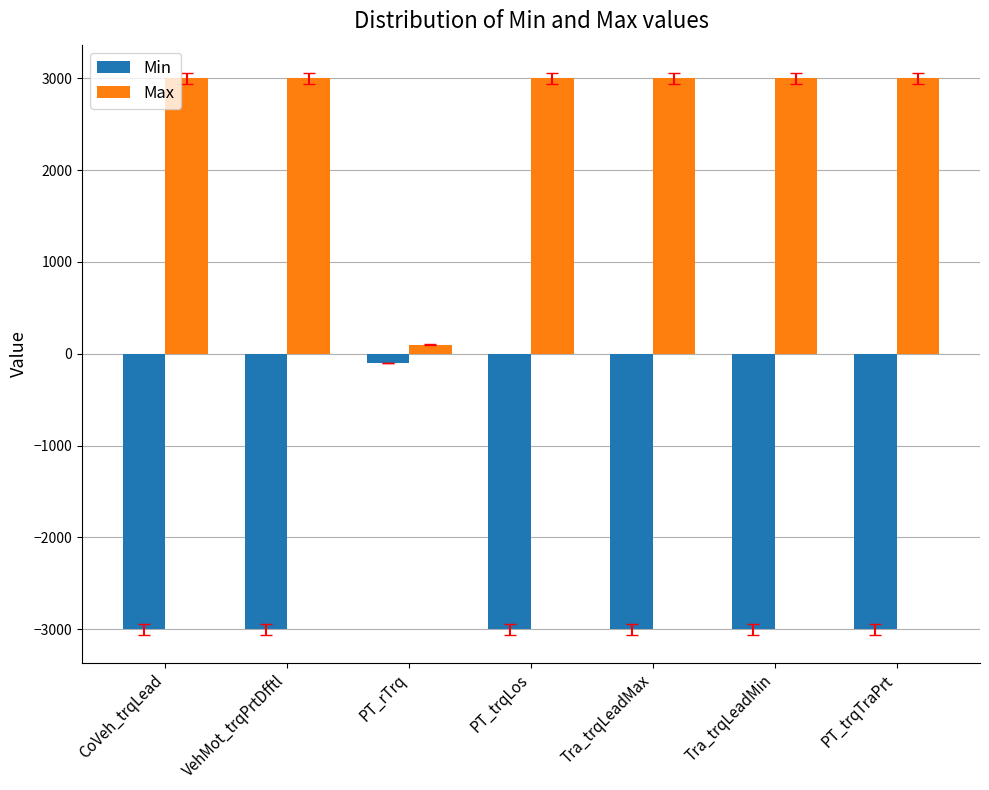

Reading right to left, what are all the values shown in this chart?

Min: PT_trqTraPrt=-3000	Tra_trqLeadMin=-3000	Tra_trqLeadMax=-3000	PT_trqLos=-3000	PT_rTrq=-100	VehMot_trqPrtDfftl=-3000	CoVeh_trqLead=-3000
Max: PT_trqTraPrt=3000	Tra_trqLeadMin=3000	Tra_trqLeadMax=3000	PT_trqLos=3000	PT_rTrq=100	VehMot_trqPrtDfftl=3000	CoVeh_trqLead=3000